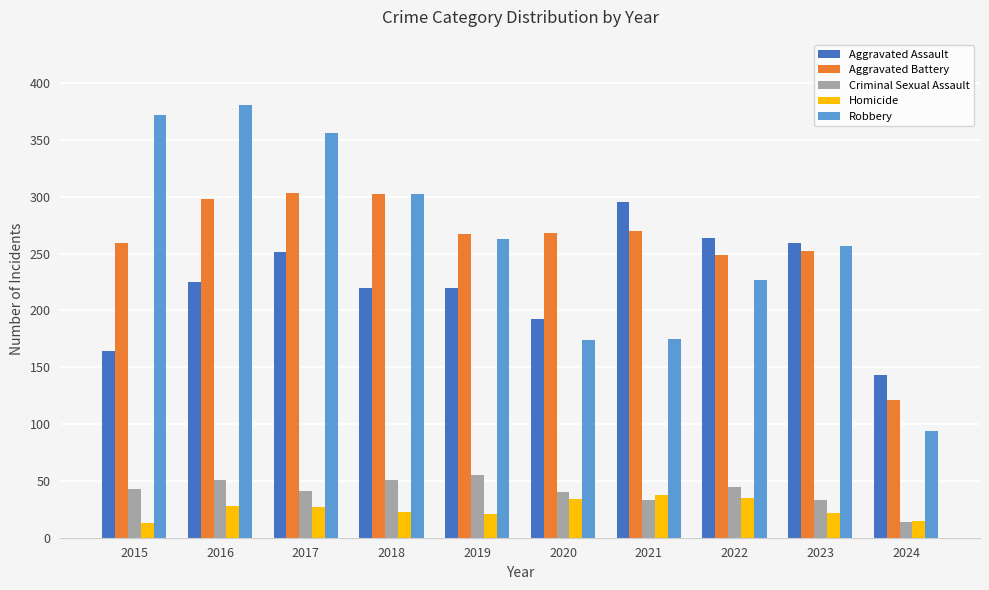

What is the difference between the maximum and minimum values in the Robbery series?

287